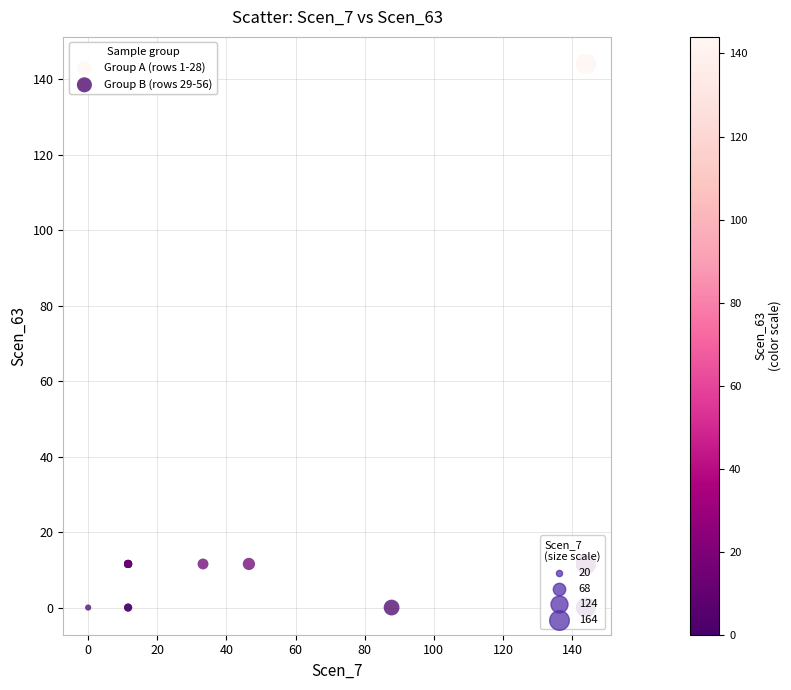

What are all the series names shown in the legend?

Group A (rows 1-28), Group B (rows 29-56)